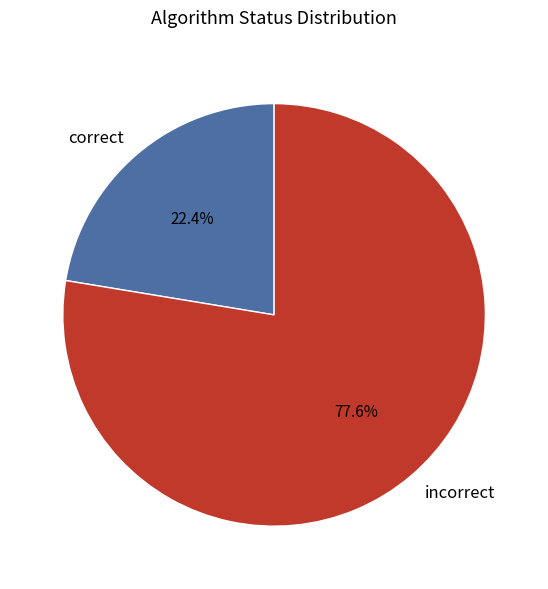

Rank the categories by value from highest to lowest.

incorrect, correct